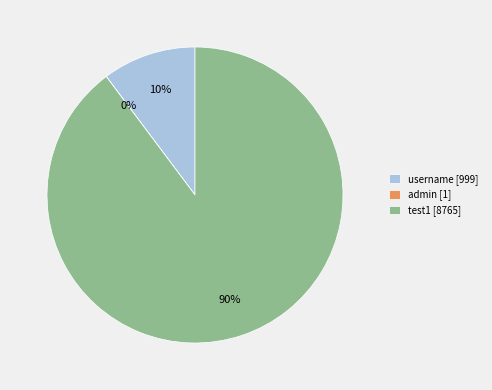

Do username [999] and test1 [8765] together represent more than half of the pie?

Yes